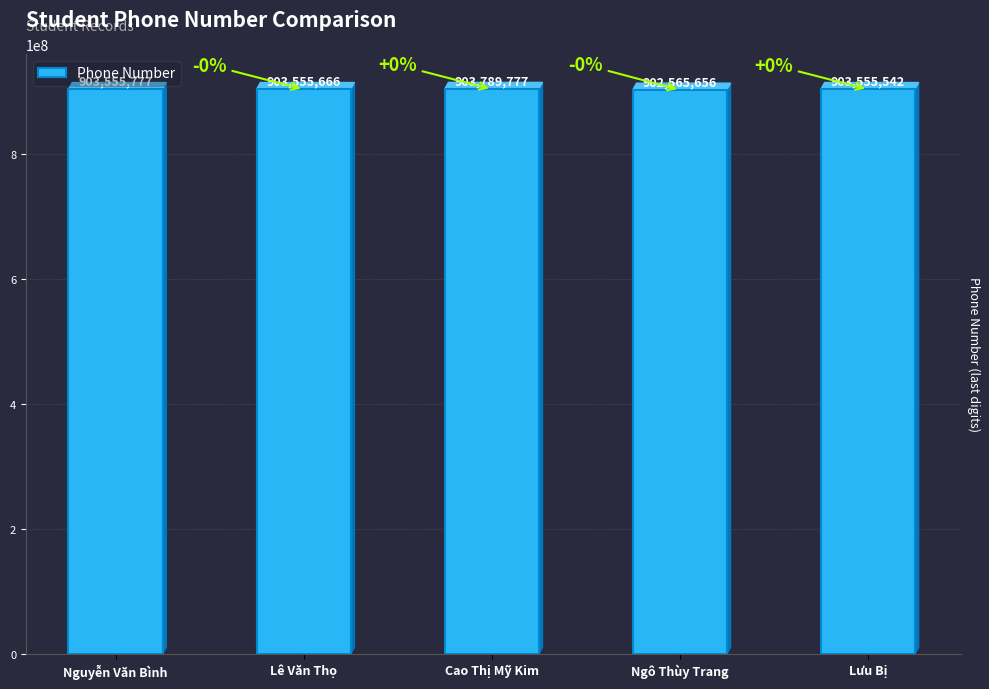

List the labels in order of value, smallest first.

Ngô Thùy Trang, Lưu Bị, Lê Văn Thọ, Nguyễn Văn Bình, Cao Thị Mỹ Kim